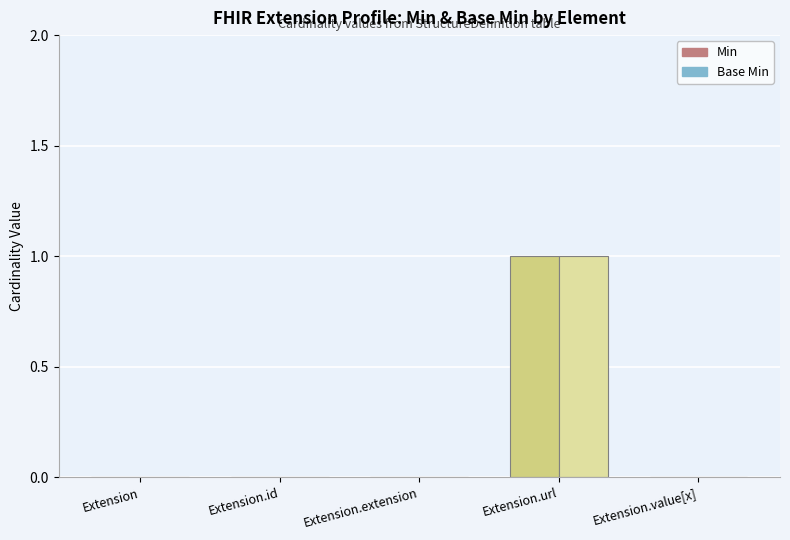

What position from the left is Extension.id?

2